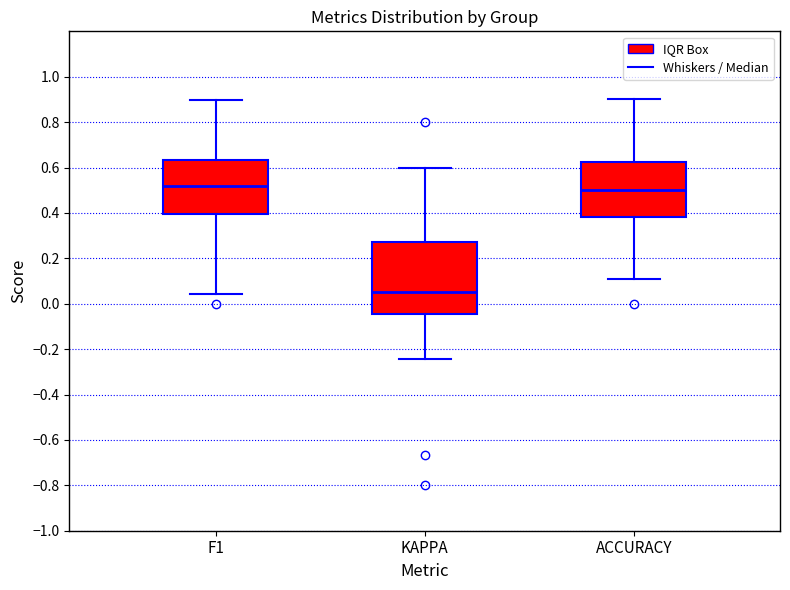

Where does the upper whisker of the box for F1 end on the y-axis? The values are not printed on the chart, so give them approximately, as read against the axis.

0.90